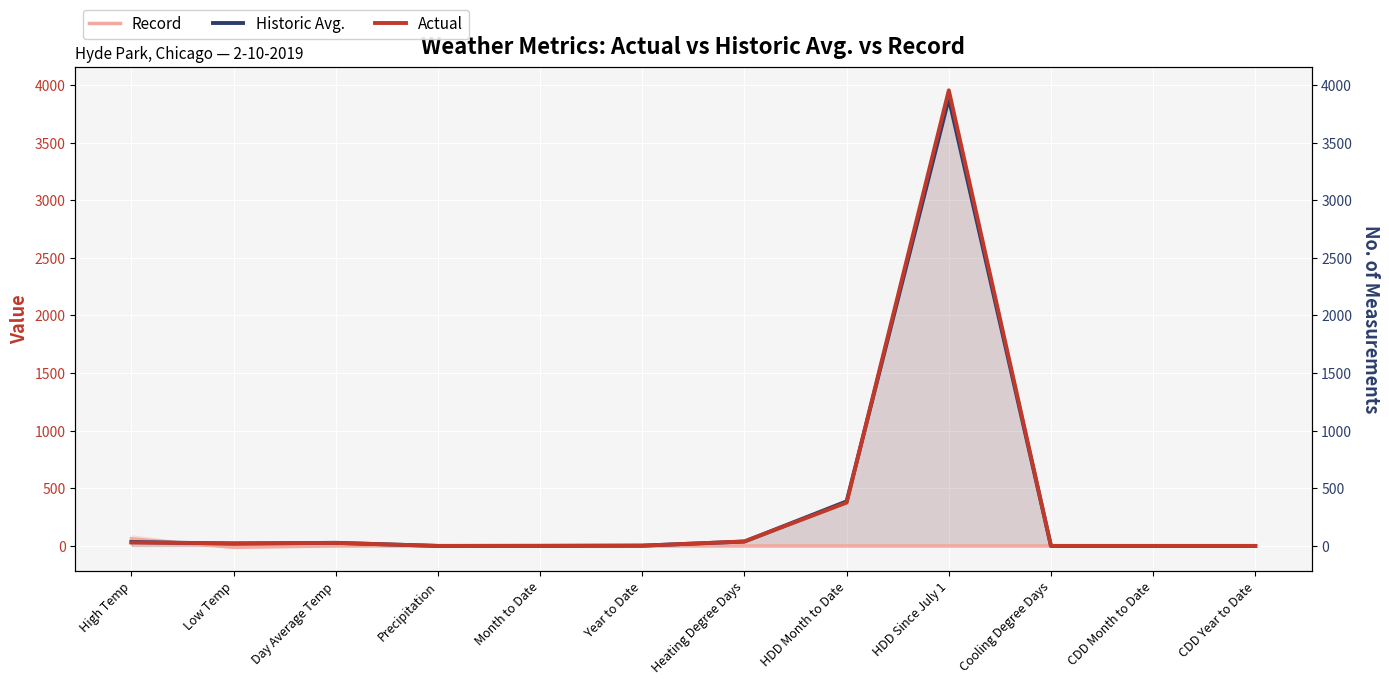

Which series ends up on top after the final intersection of Historic Avg. and Actual?

Actual